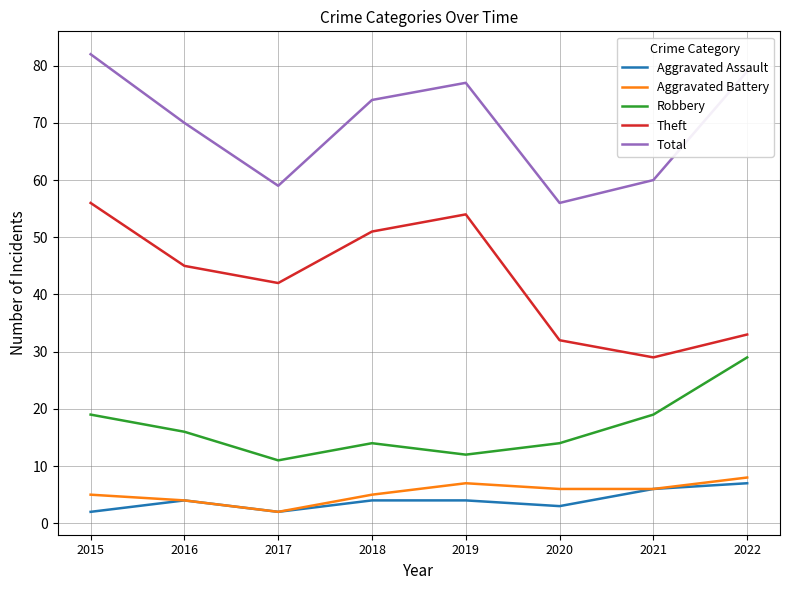

Count the Robbery values in the range 14 to 19.

5